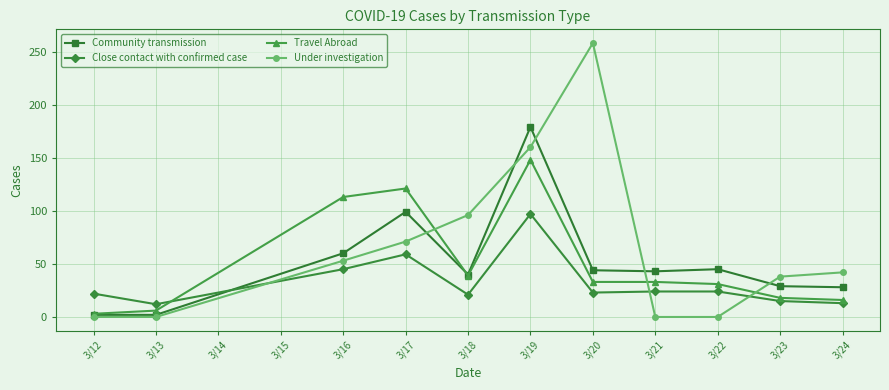

Between 3/17 and 3/18, which series saw the biggest shift?

Travel Abroad